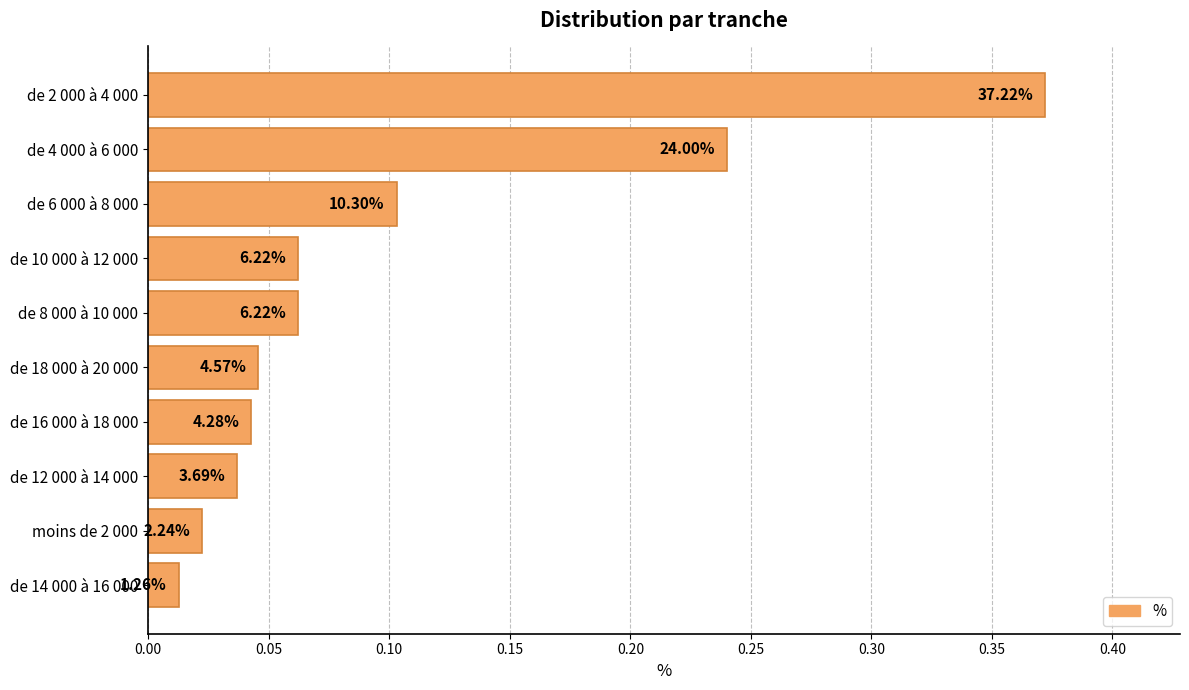

Does the chart contain any negative values?

No